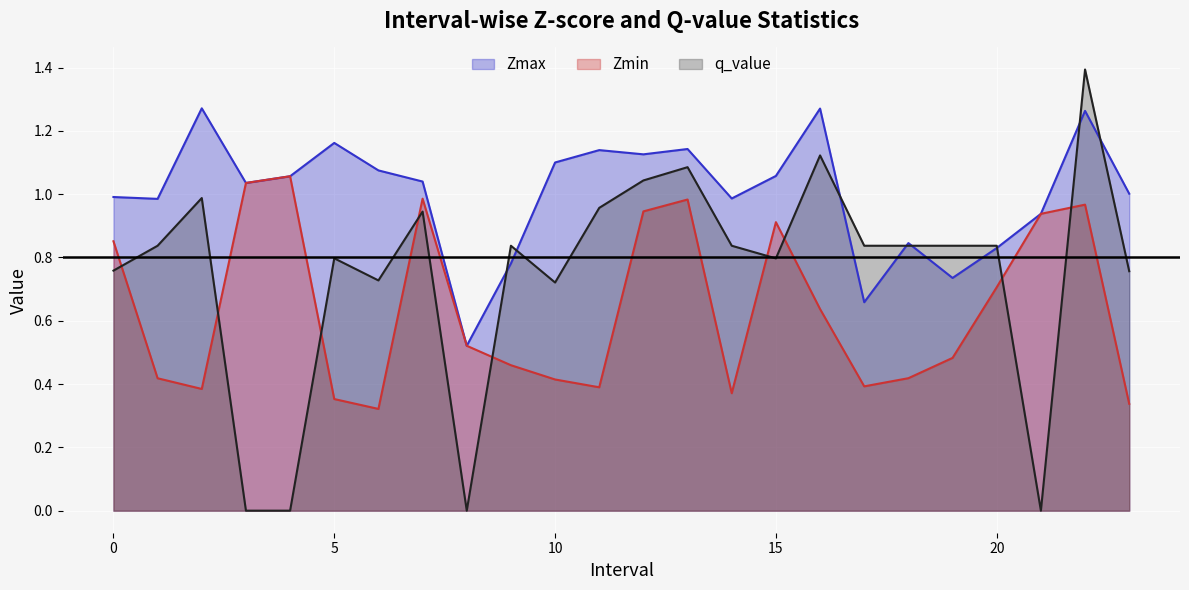

Rank the categories by Zmax value from highest to lowest.

2.0, 16.0, 22.0, 5.0, 13.0, 11.0, 12.0, 10.0, 6.0, 15.0, 4.0, 7.0, 3.0, 23.0, 0.0, 14.0, 1.0, 21.0, 18.0, 20.0, 9.0, 19.0, 17.0, 8.0